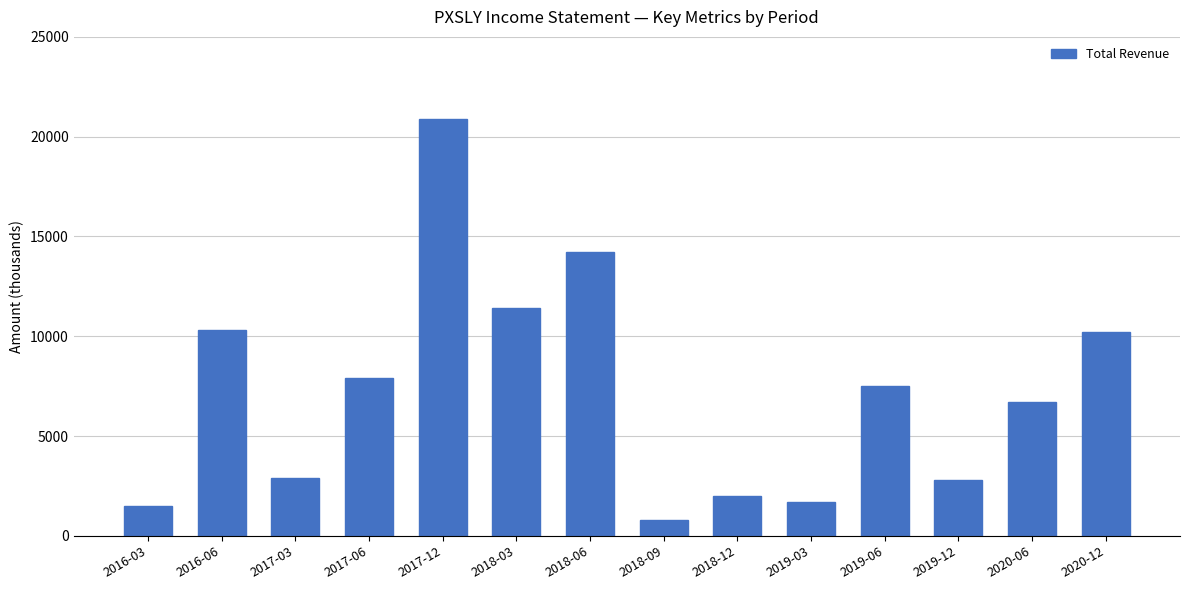

Reading right to left, transcribe all the data shown in this chart.

10200	6700	2800	7500	1700	2000	800	14200	11400	20900	7900	2900	10300	1500